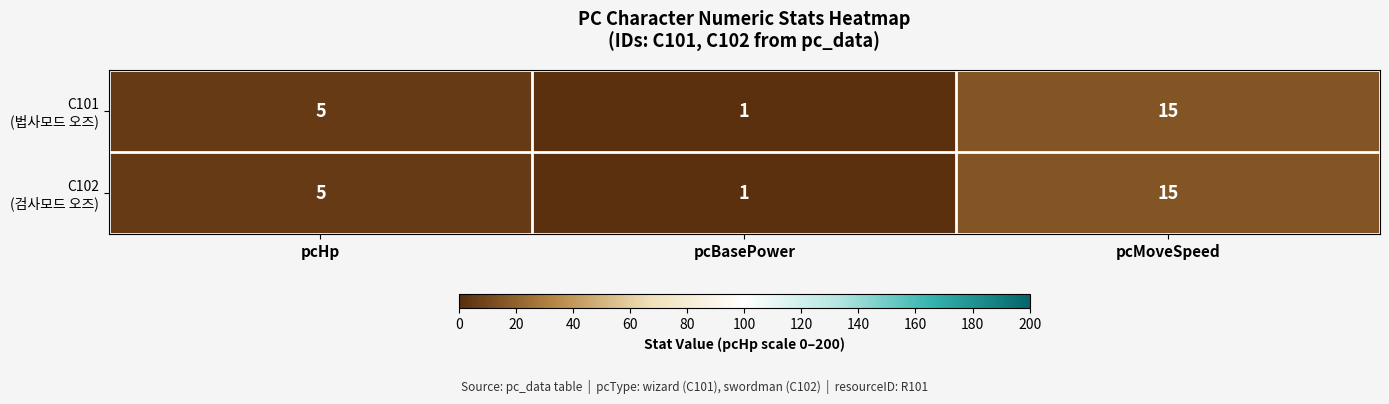

What is the maximum value shown in the chart?

15